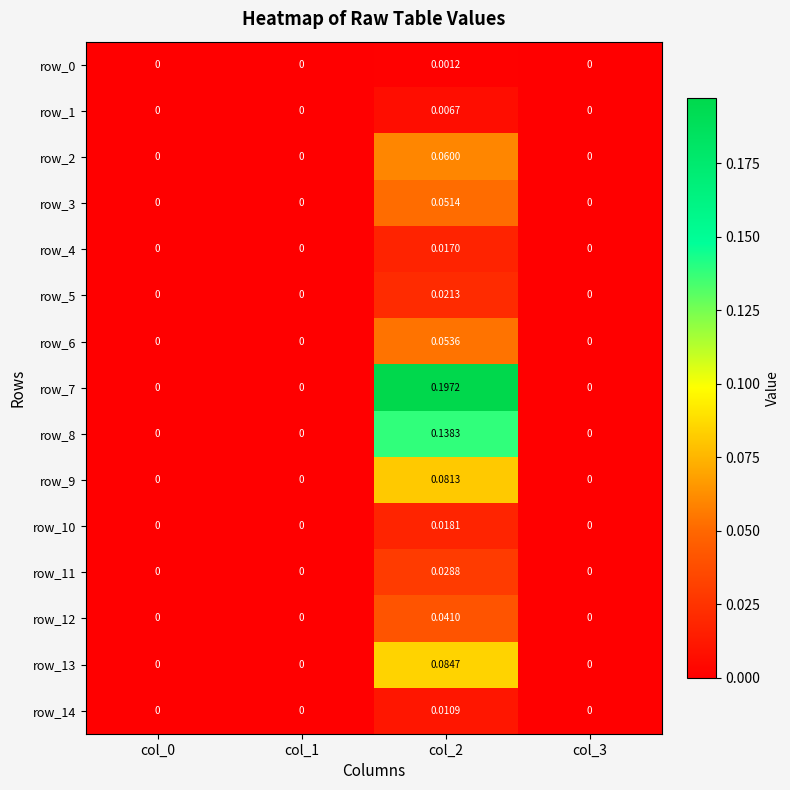

List the labels in order of row_3 value, largest first.

col_2, col_0, col_1, col_3